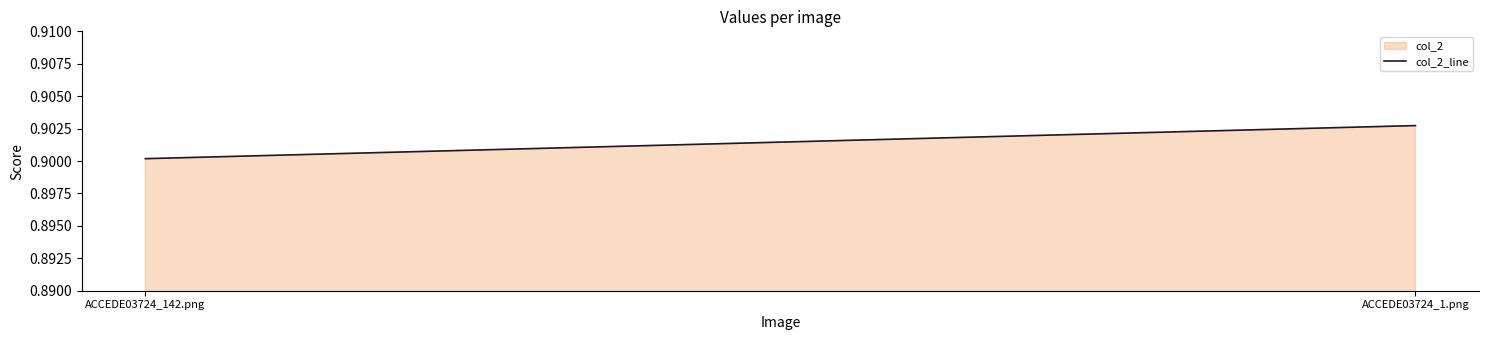

At which category does the chart reach its peak across all series?

ACCEDE03724_1.png